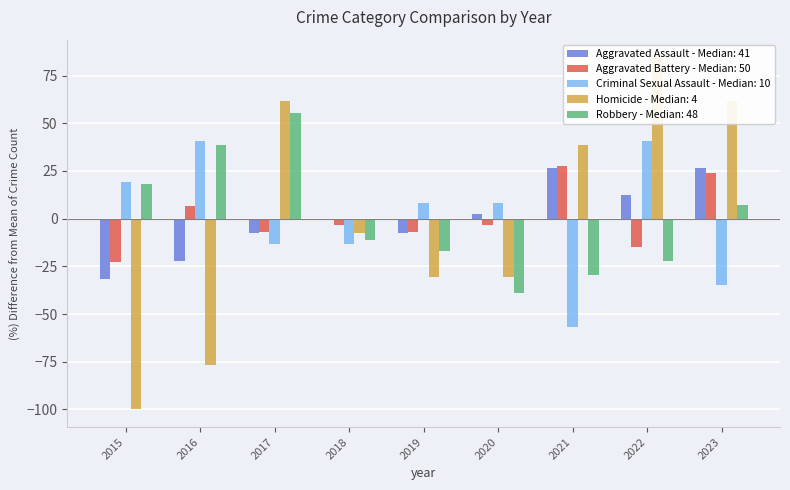

How many values in Aggravated Assault are above zero?

4